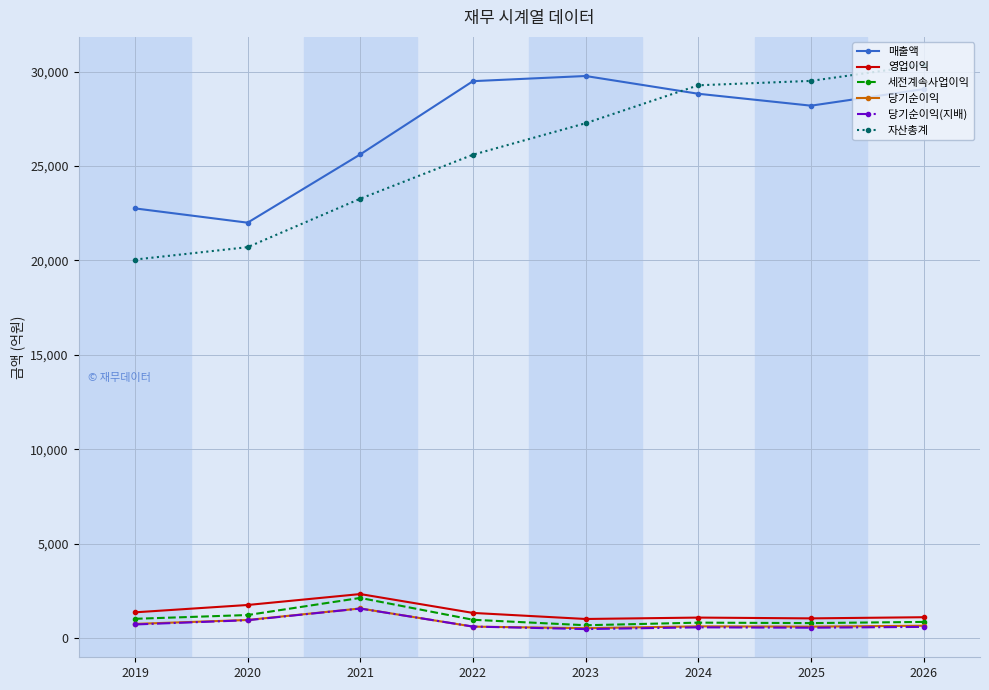

True or false: 자산총계 has a value of 23271 at 2021.

True